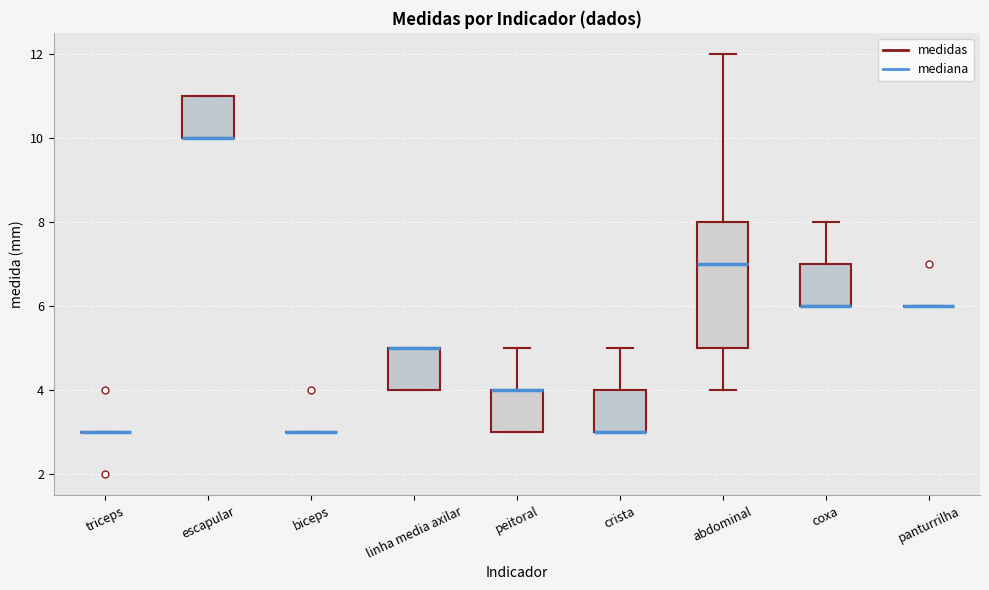

Reading left to right, read every box against the y-axis: the position of its median line, the range the box covers, and the ends of its whiskers. The values are not printed on the chart, so give them approximately, as read against the axis.

triceps: box collapsed to a line at 3, whiskers 3 to 3
escapular: median 10 (drawn on the box's lower edge), box 10 to 11, whiskers 10 to 11
biceps: box collapsed to a line at 3, whiskers 3 to 3
linha media axilar: median 5 (drawn on the box's upper edge), box 4 to 5, whiskers 4 to 5
peitoral: median 4 (drawn on the box's upper edge), box 3 to 4, whiskers 3 to 5
crista: median 3 (drawn on the box's lower edge), box 3 to 4, whiskers 3 to 5
abdominal: median 7, box 5 to 8, whiskers 4 to 12
coxa: median 6 (drawn on the box's lower edge), box 6 to 7, whiskers 6 to 8
panturrilha: box collapsed to a line at 6, whiskers 6 to 6